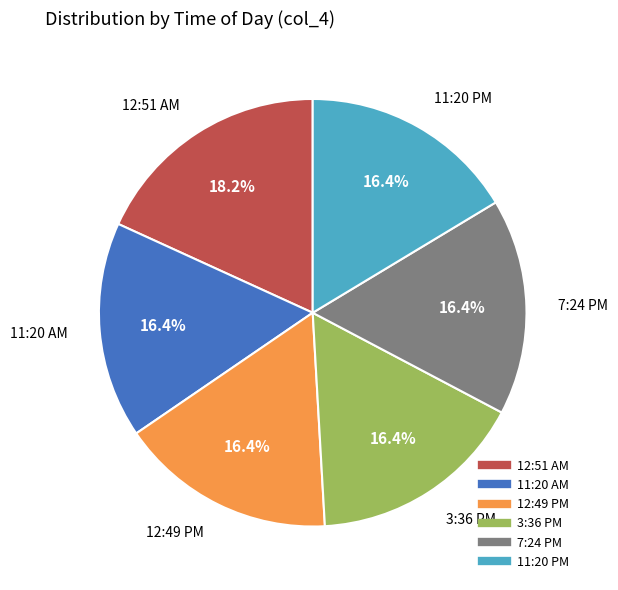

What is the largest slice in the pie chart?

12:51 AM